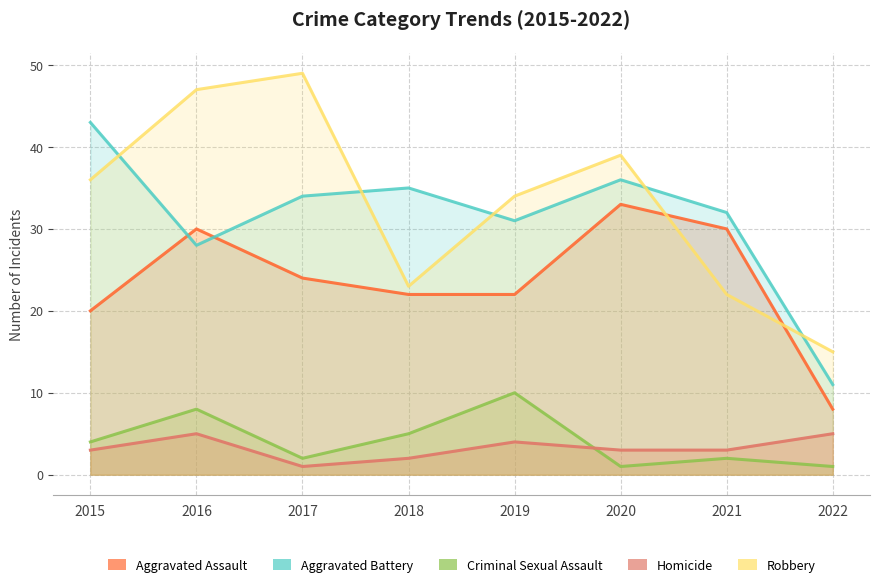

What is the approximate value of Homicide at 2016?

5